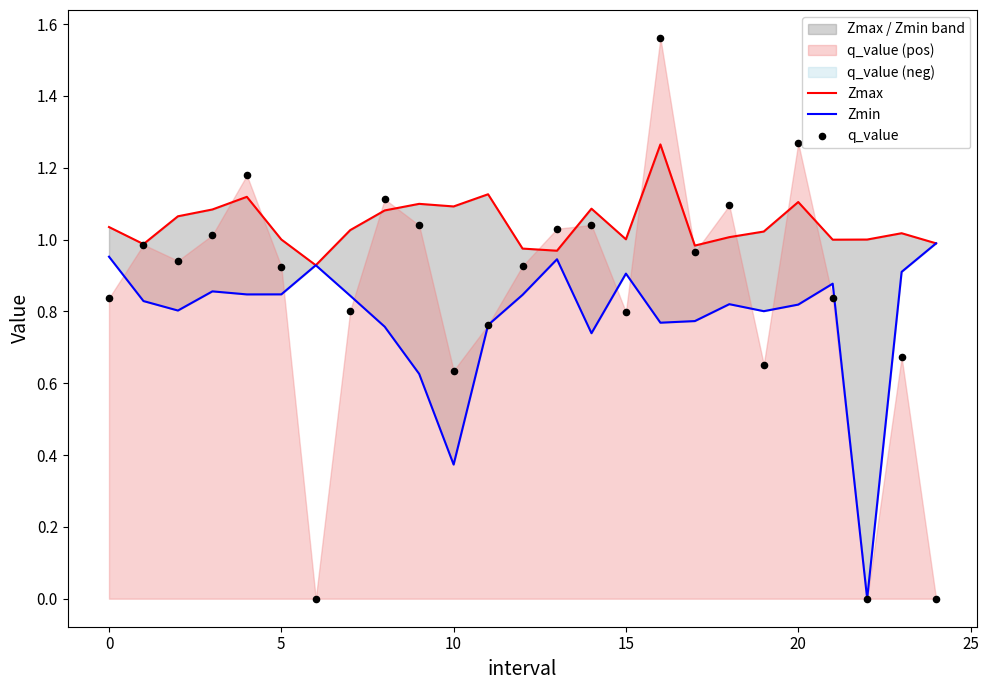

What are all the series names shown in the legend?

Zmax, Zmin, q_value